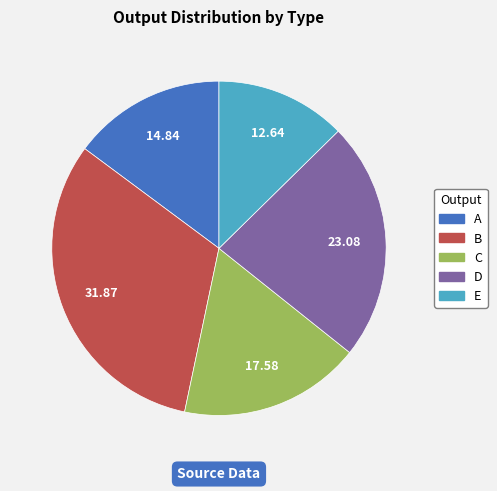

Rank the categories by value from highest to lowest.

B, D, C, A, E